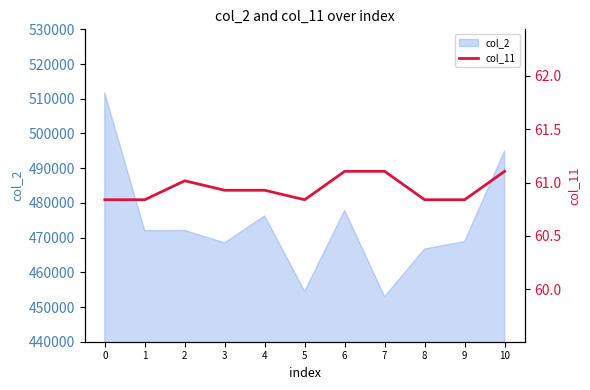

The value of col_2 at 10 is 339298. True or false?

False